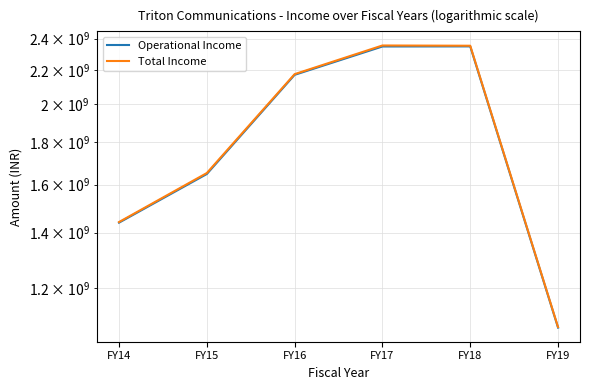

Is the value of Operational Income at FY15 greater than the value of Total Income at FY17?

No